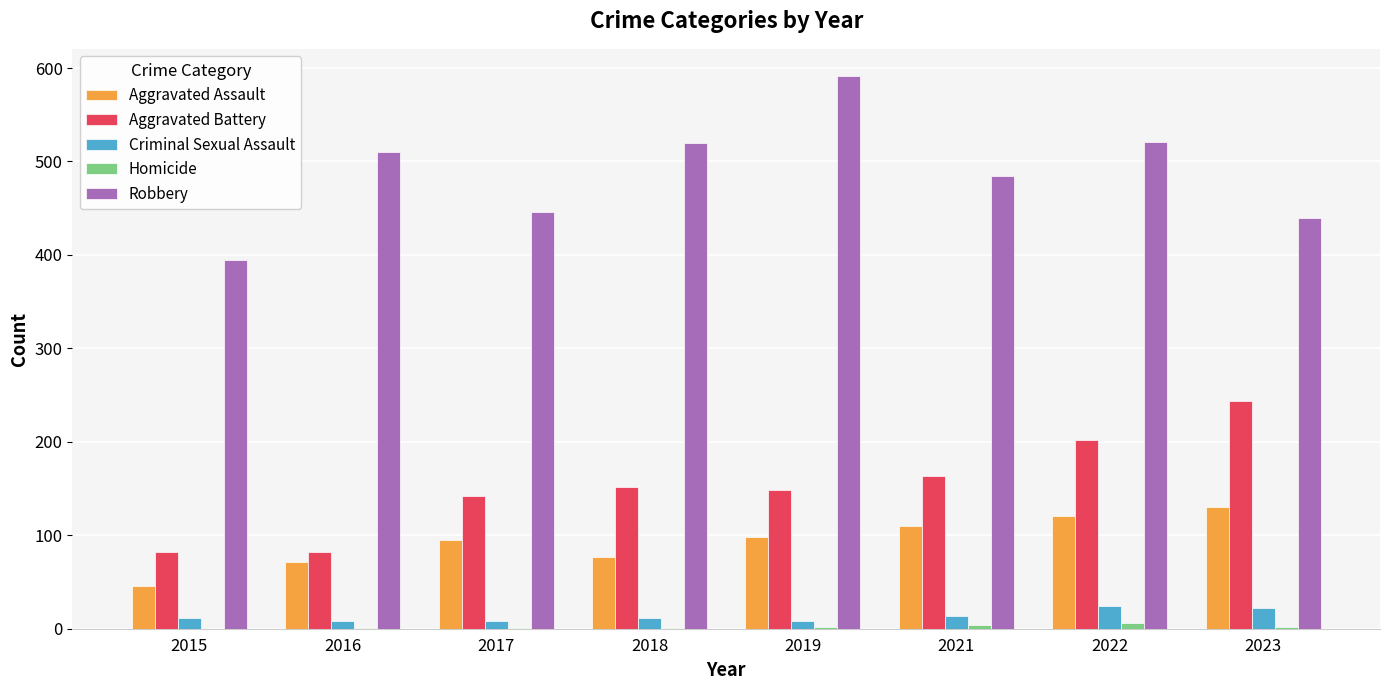

Does the chart contain stacked bars?

No